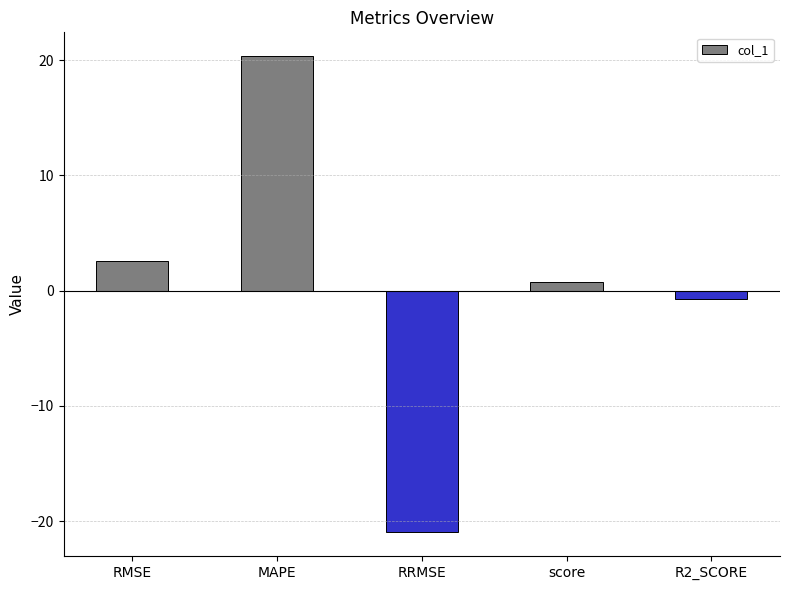

Rank the categories by value from lowest to highest.

RRMSE, R2_SCORE, score, RMSE, MAPE